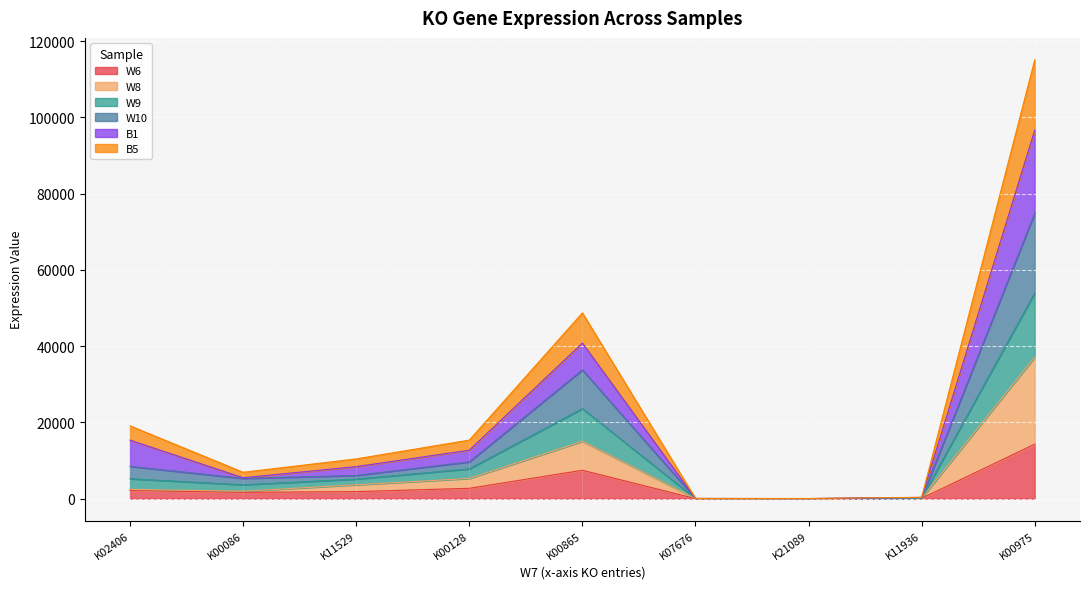

How many lines are shown in the chart?

6